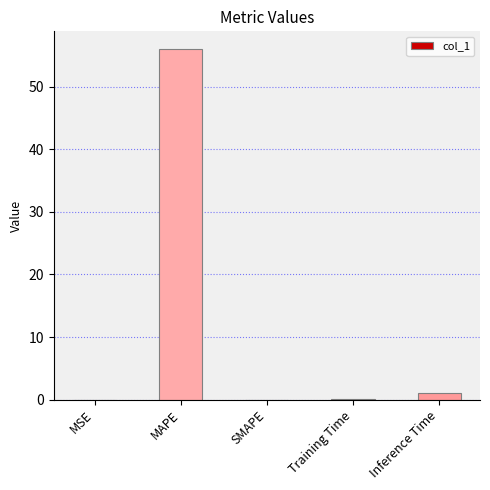

How many series are shown in this chart?

1